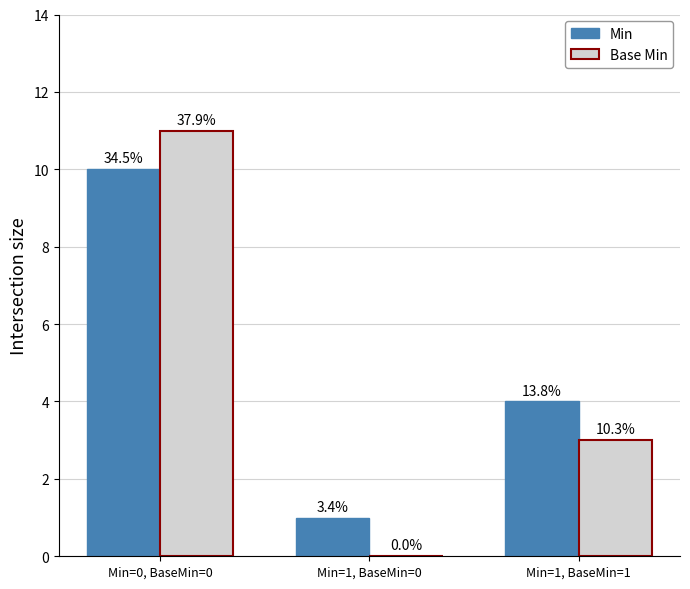

What is the lowest value of the Min series?

1